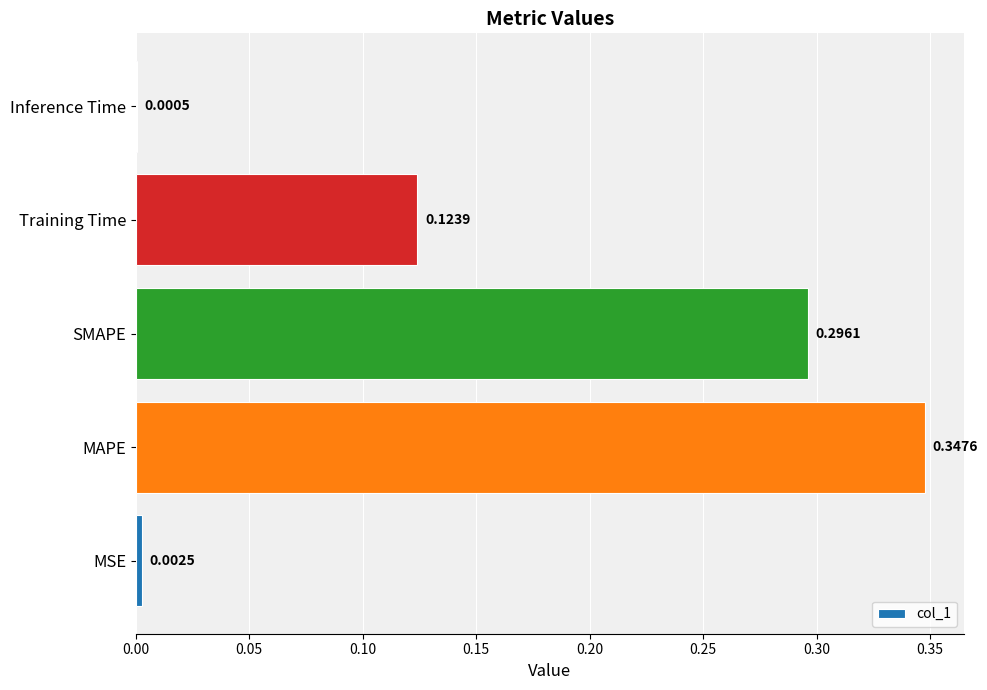

What is the sum of all values?

0.8